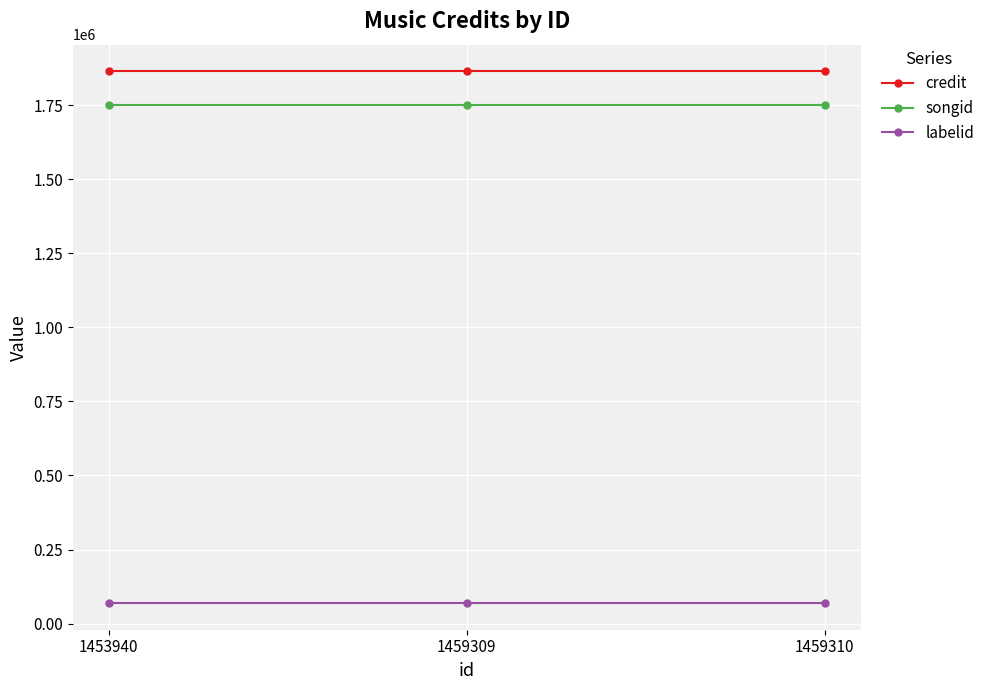

How many distinct data groups are displayed?

3